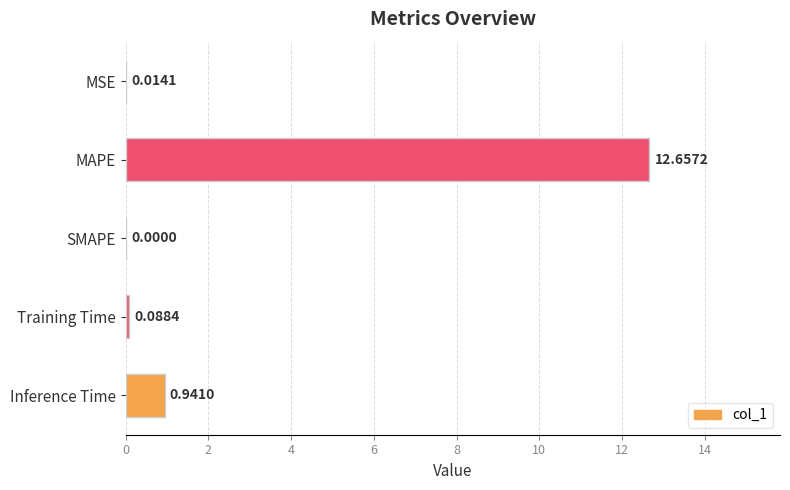

What is the change in value from Training Time to Inference Time?

+0.9